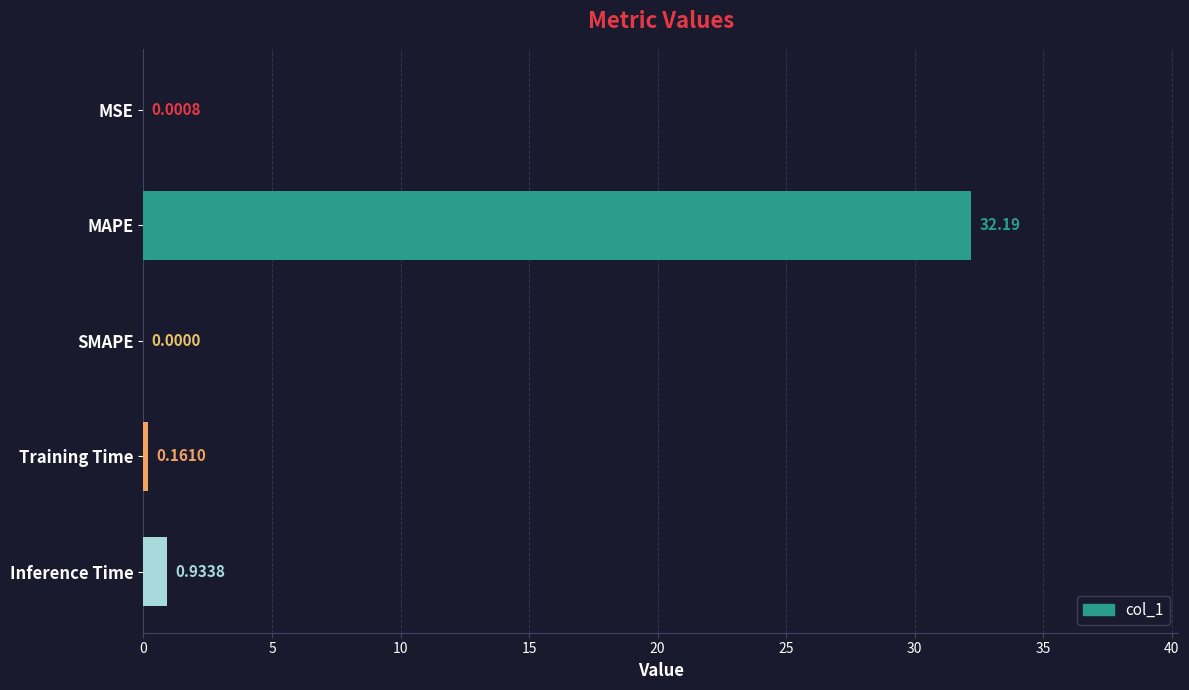

What is the change in value from SMAPE to Training Time?

+0.2